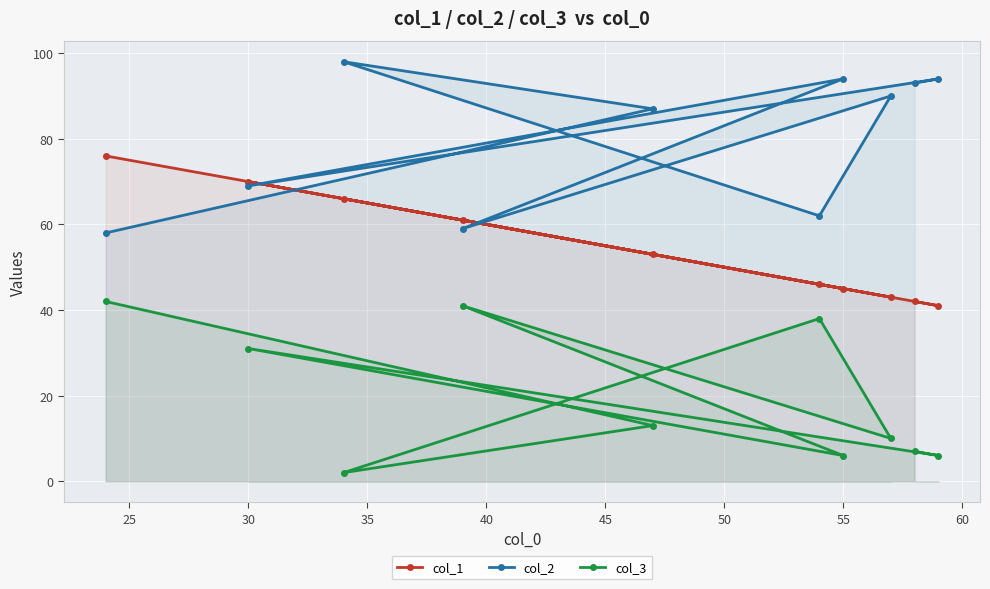

Which series has the largest total across all categories?

col_2